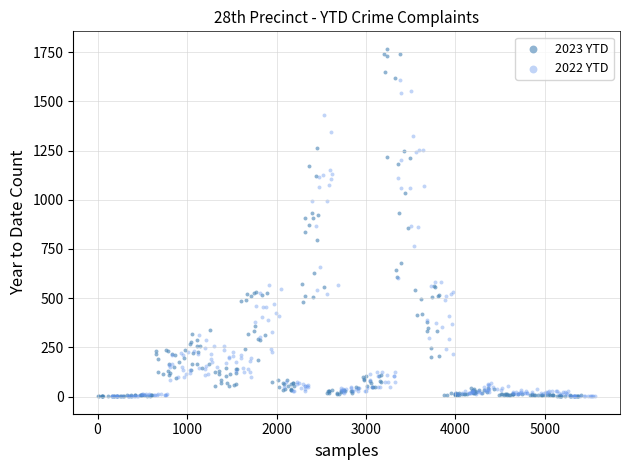

Which series has the largest Y range (max minus min)?

2023 YTD